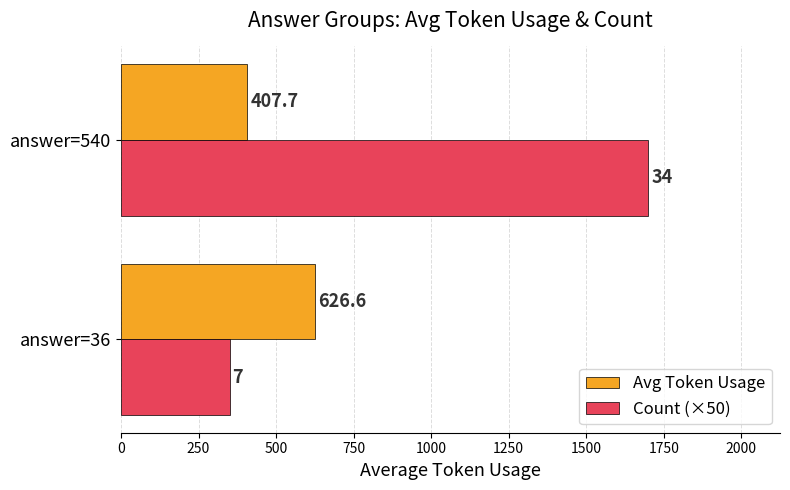

Rank the series by their maximum value, from lowest to highest.

Avg Token Usage, Count (×50)